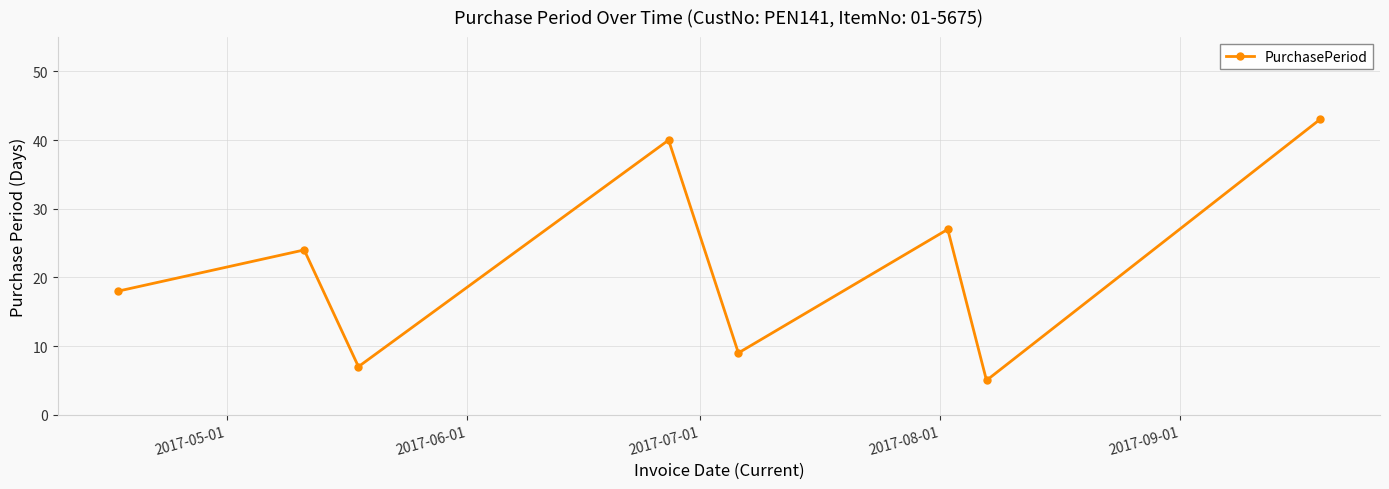

True or false: the data has more than 2 interior local peaks.

True